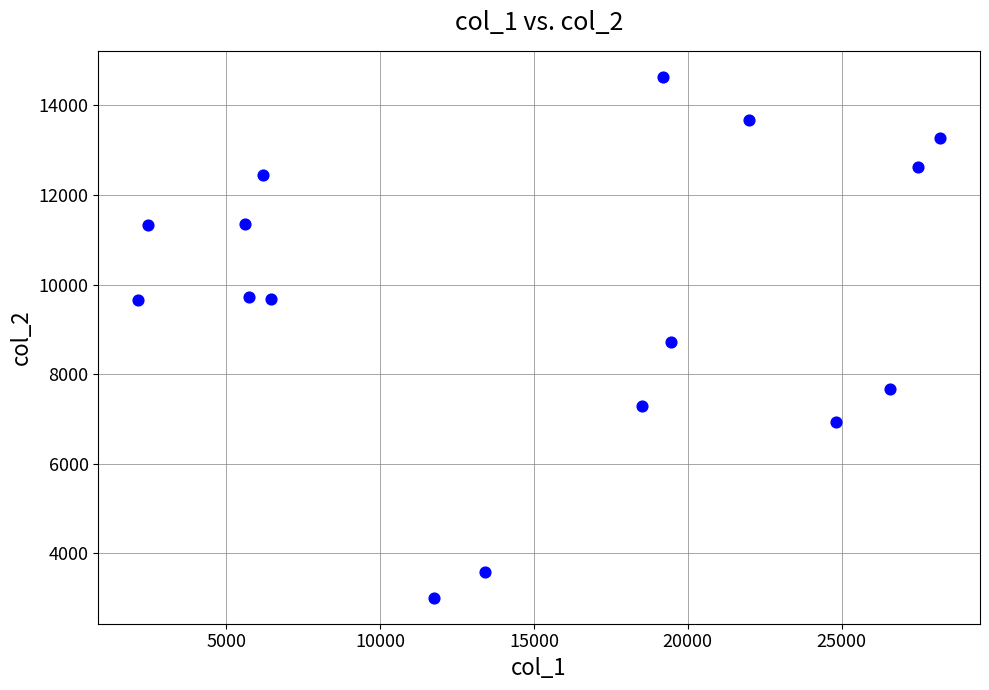

What is the range of Y values (max minus min)?

11624